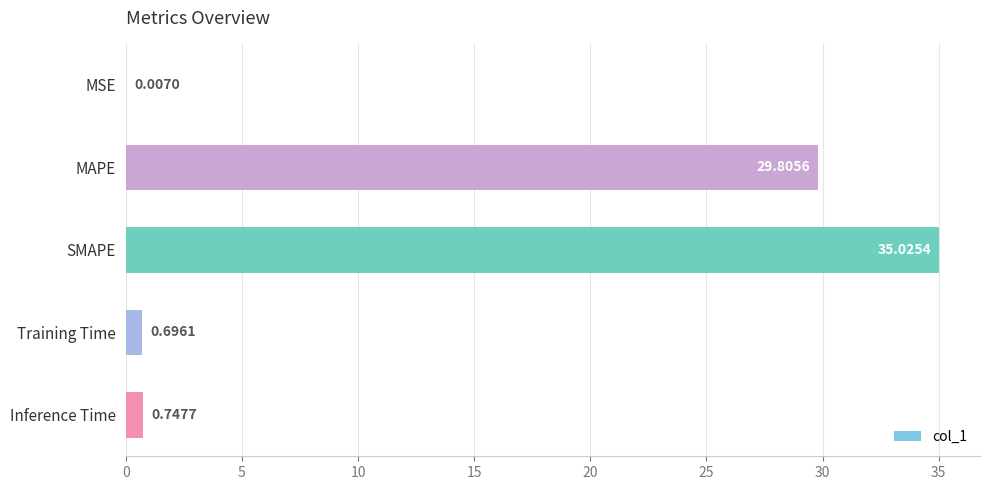

What is the sum of all values?

66.3